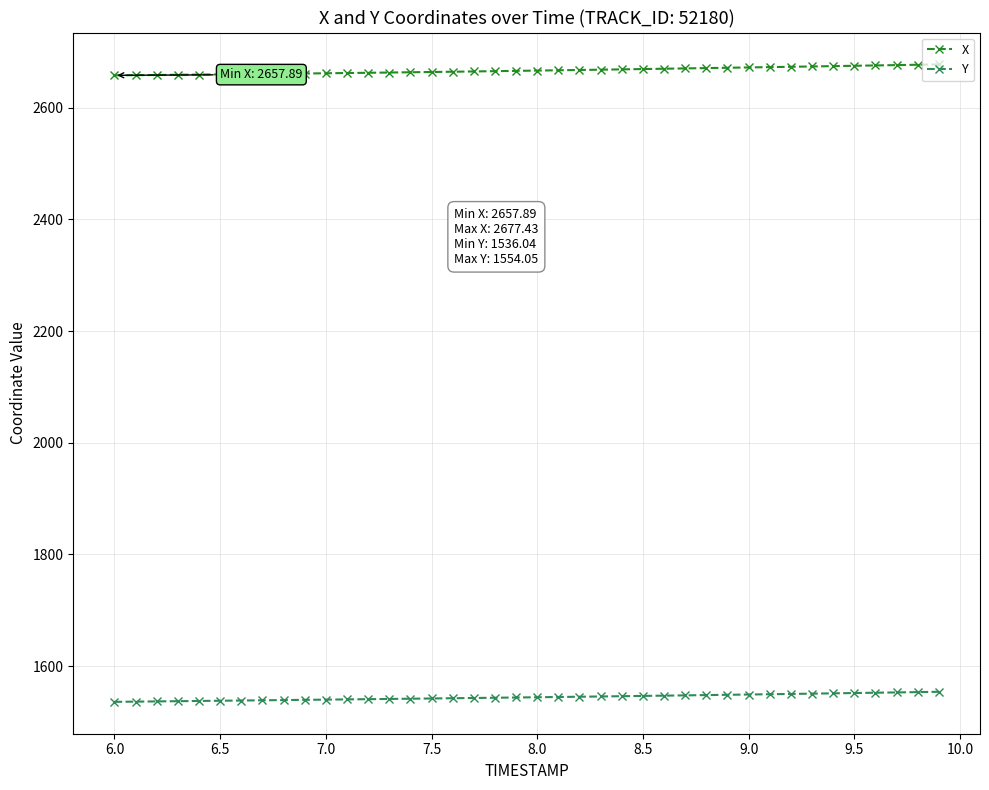

What is the sum of all X values?

106666.3